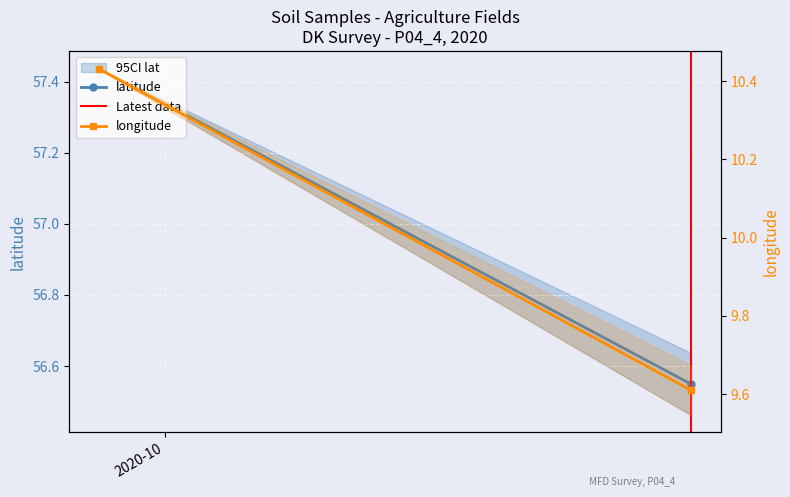

How many data points in longitude are less than 10?

1